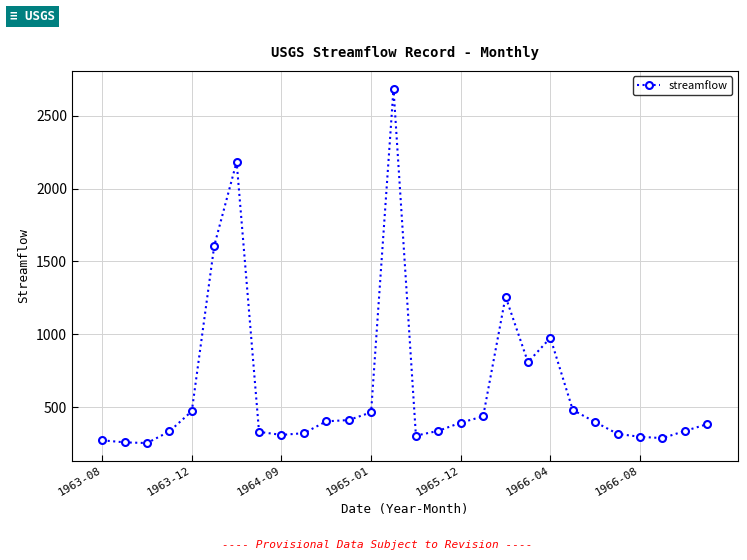

What is the difference between the maximum and minimum values?

2432